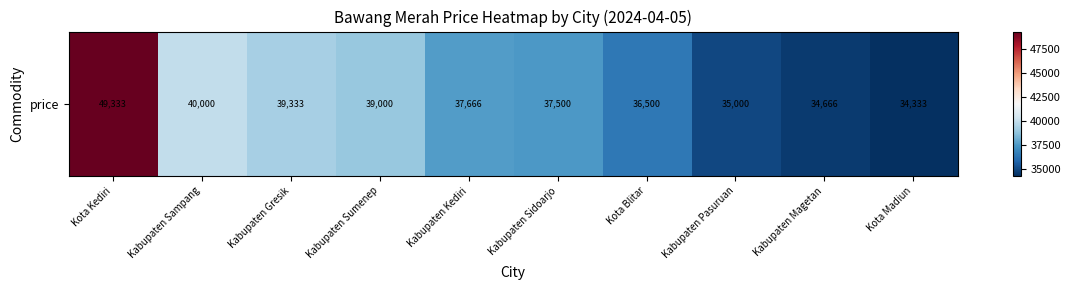

How many data points are less than 37666?

5